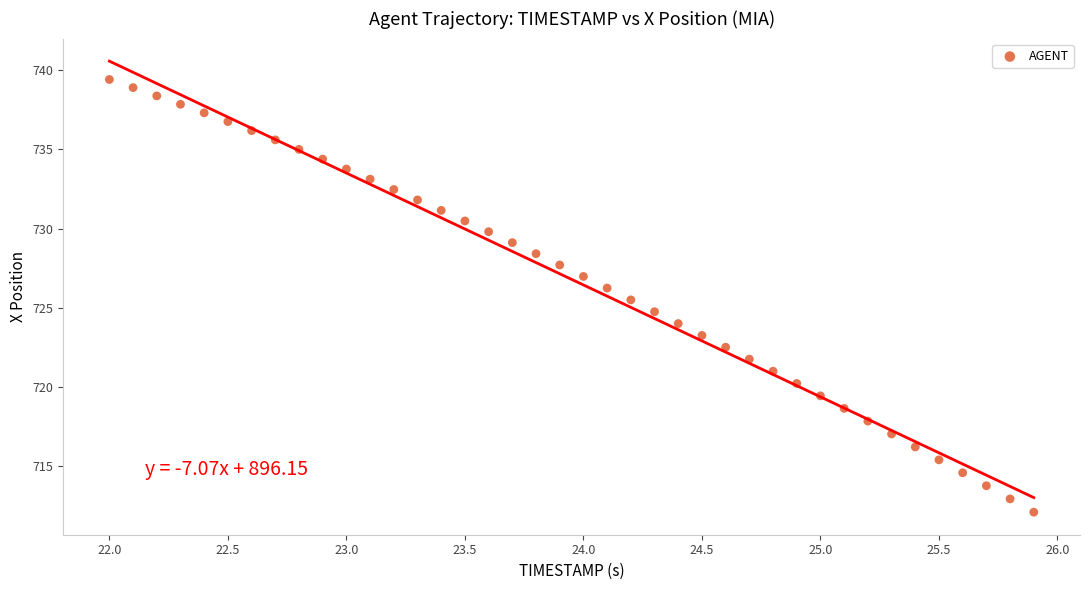

What is the range of Y values (max minus min)?

27.3